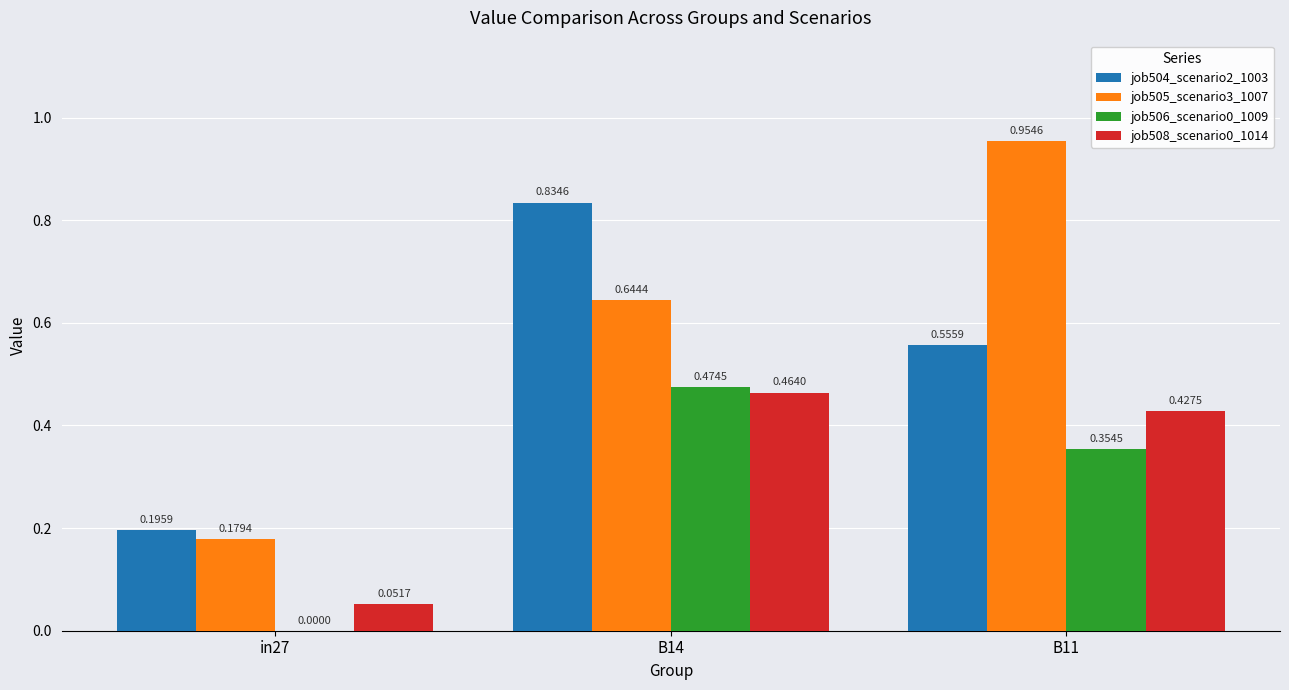

How many job504_scenario2_1003 values are between 0 and 1?

3